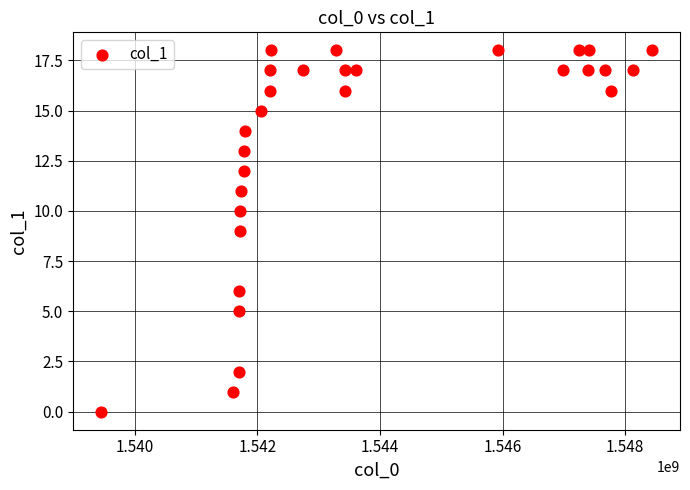

What is the range of X values (max minus min)?

8996033